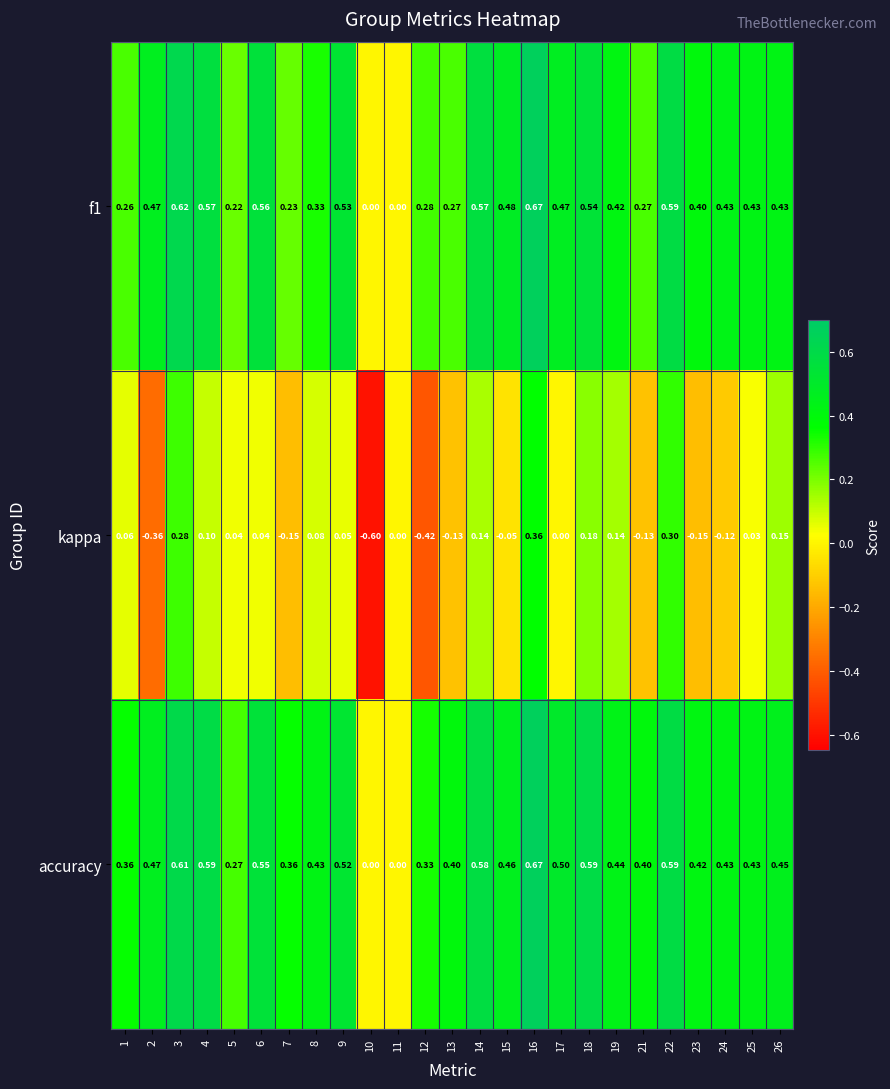

Which series has the widest spread of values?

kappa